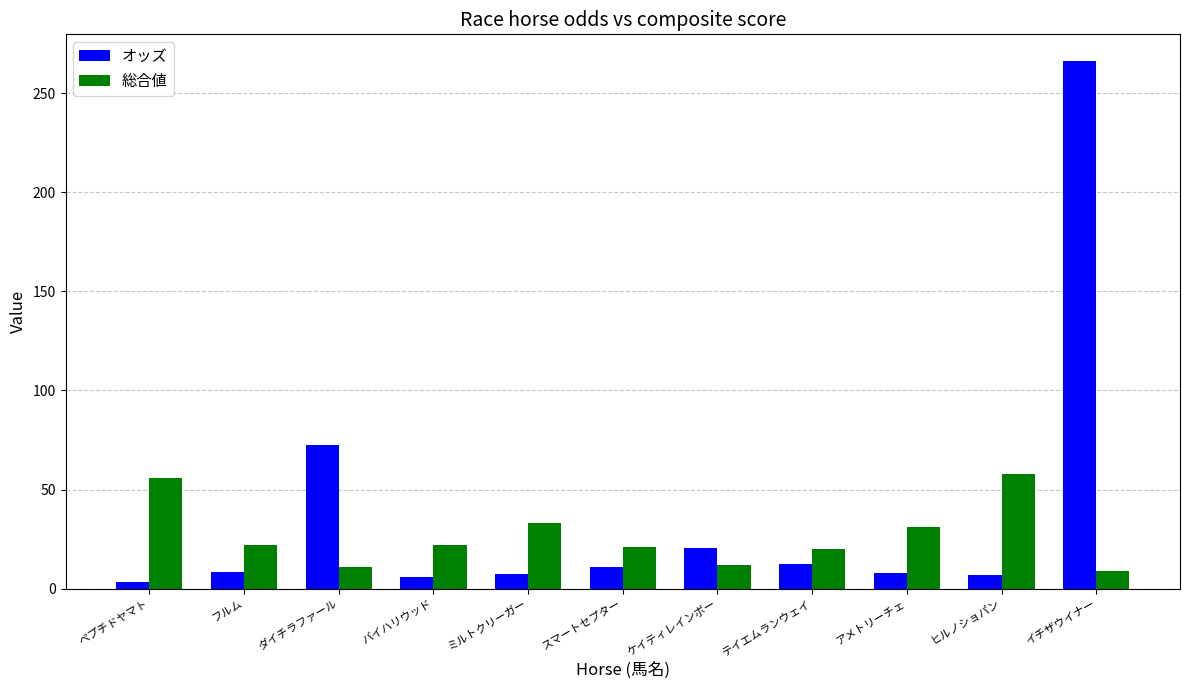

What value does the オッズ series have at ミルトクリーガー?

7.2